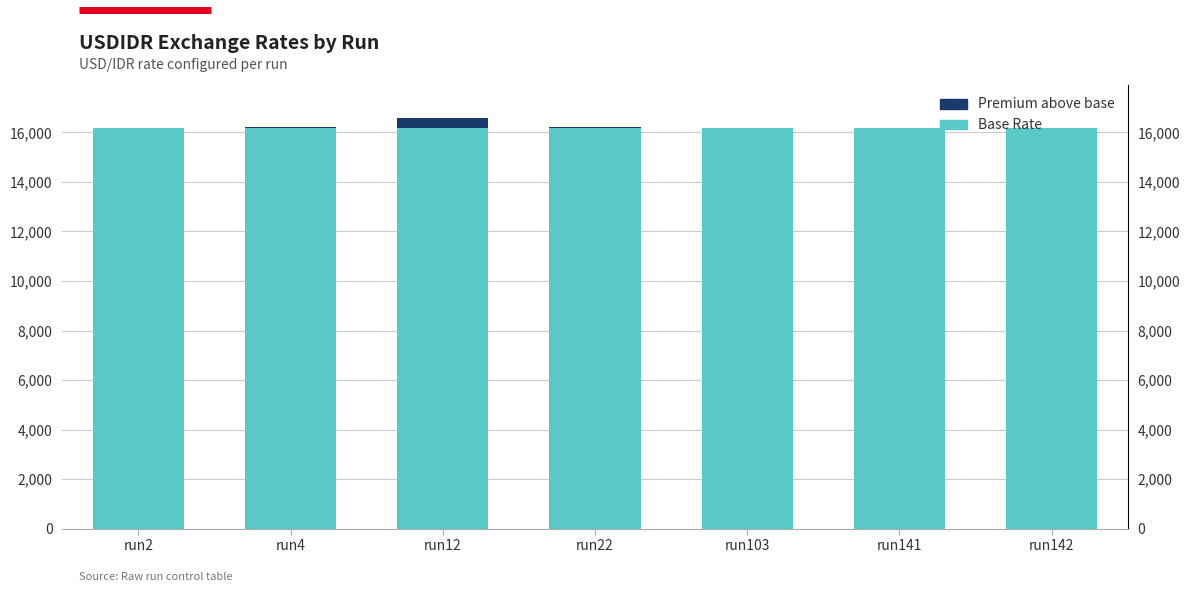

The value of Base Rate at run2 is 26499. True or false?

False